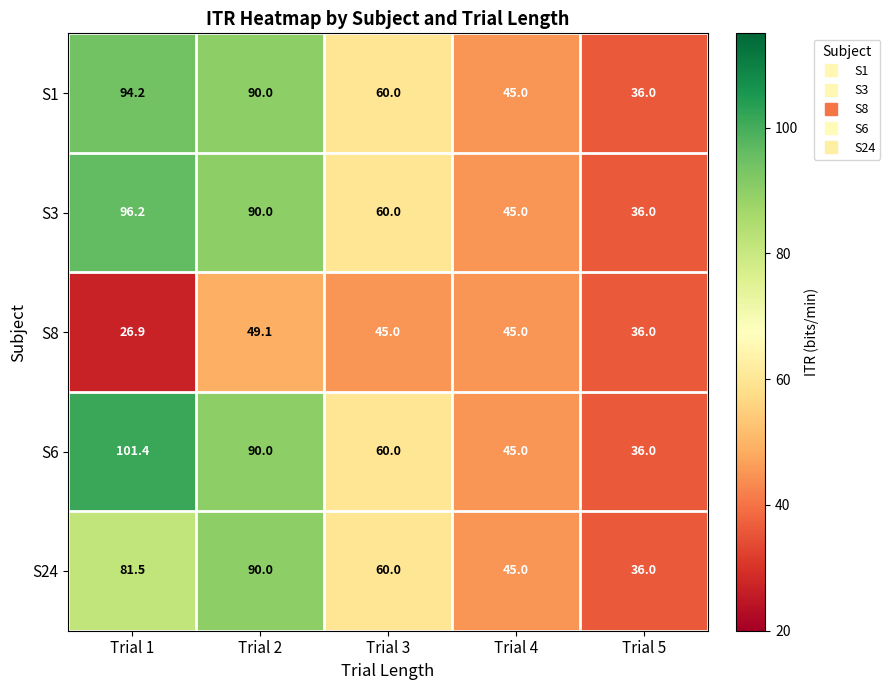

At which category is the sum across all series the highest?

Trial 2